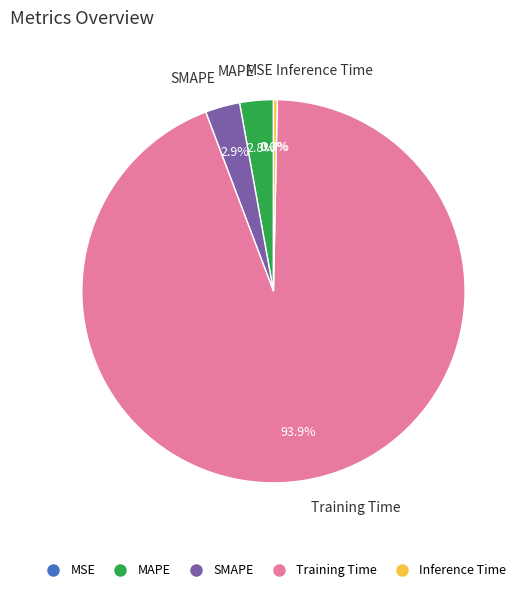

Which slice is the largest?

Training Time